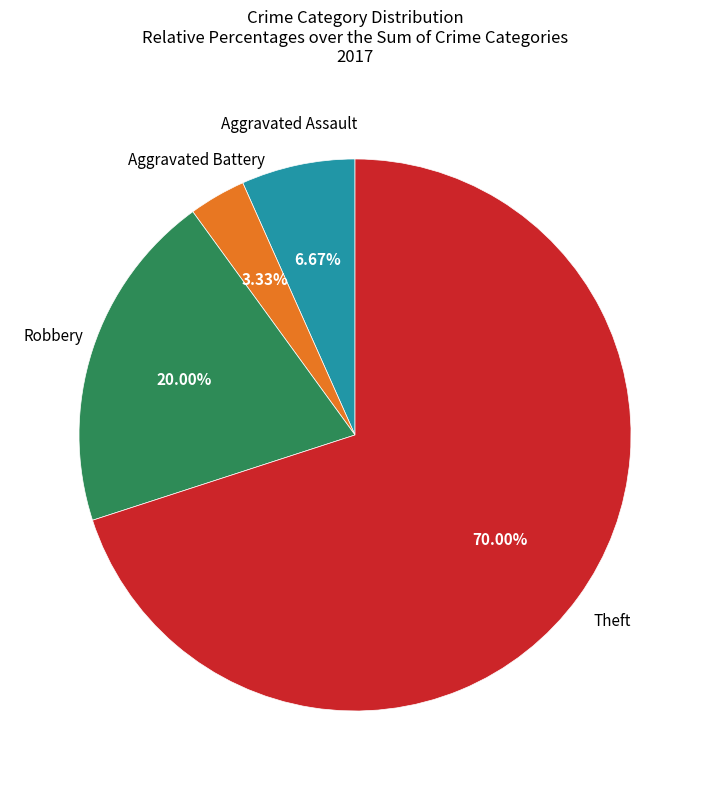

Is there any slice that represents more than half of the pie?

Yes